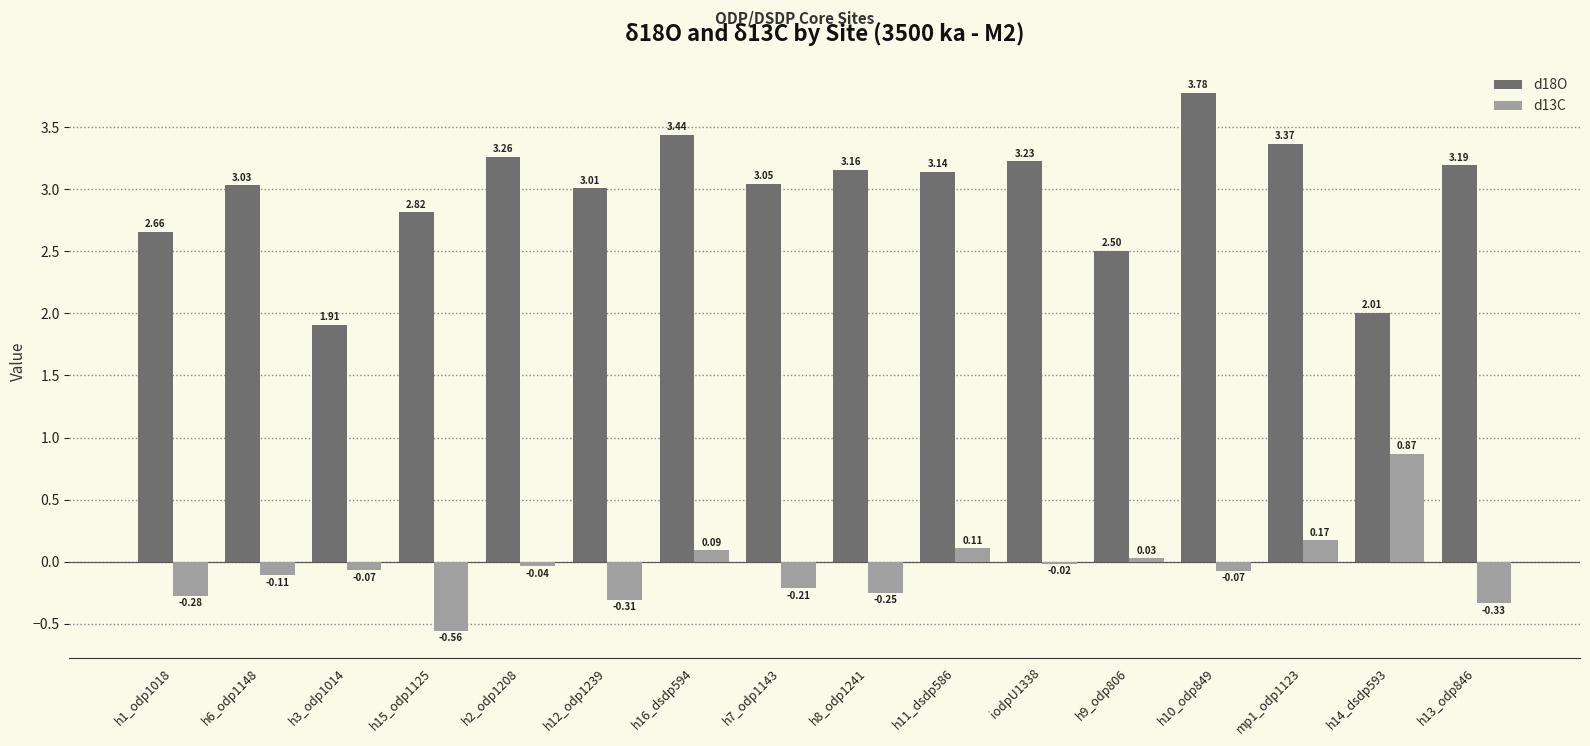

At how many categories does at least one series exceed 1?

16